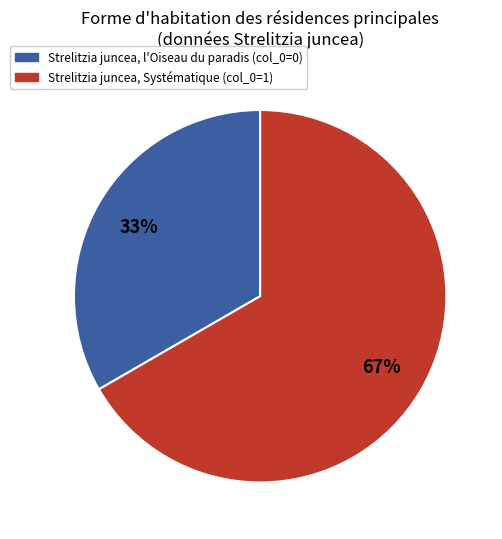

Approximately how many times larger is the value at Strelitzia juncea, Systématique (col_0=1) compared to Strelitzia juncea, l'Oiseau du paradis (col_0=0)?

2.0